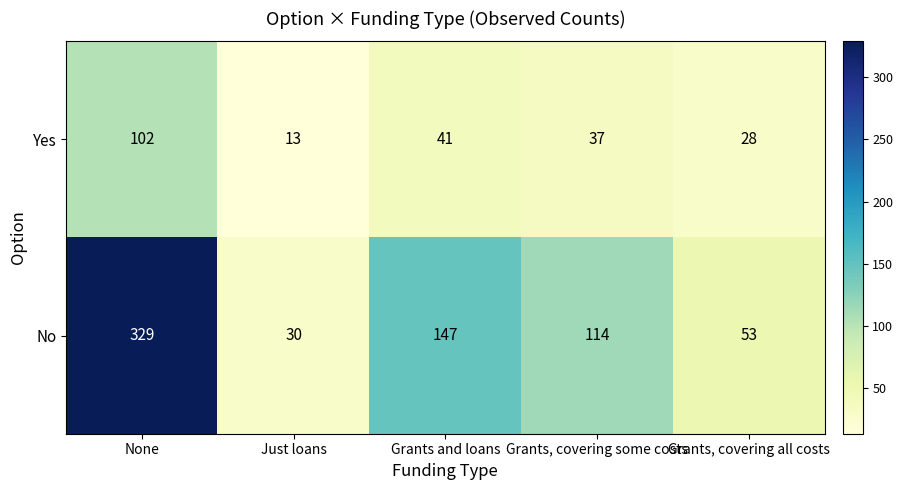

At which label does No first exceed 114?

None